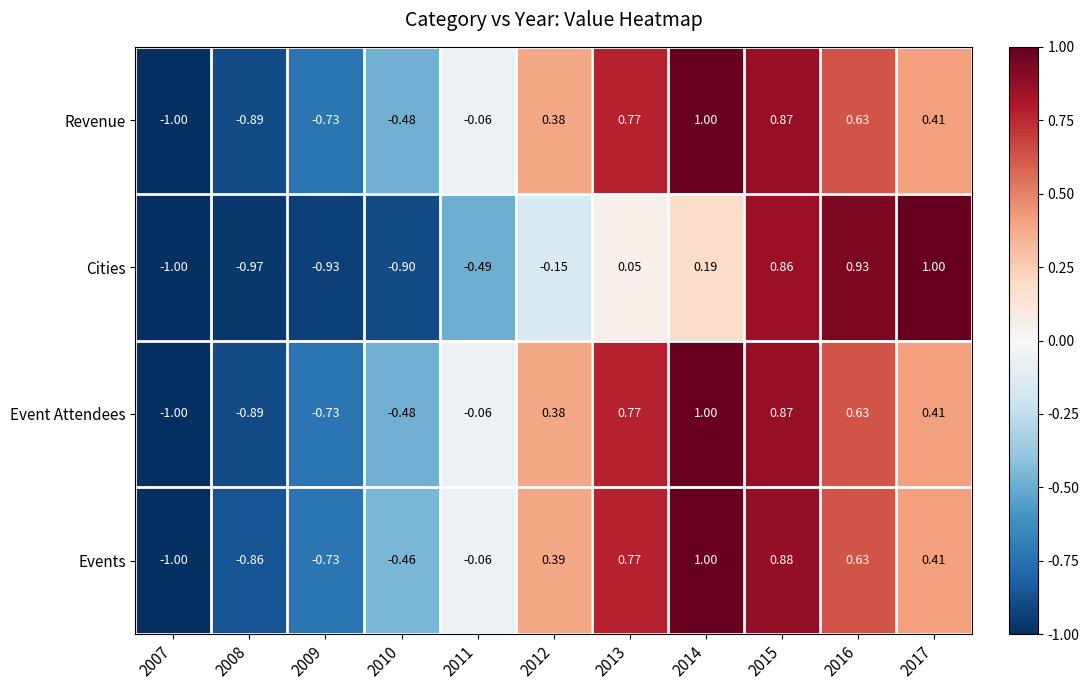

Between 2007 and 2015, which series saw the biggest shift?

Events